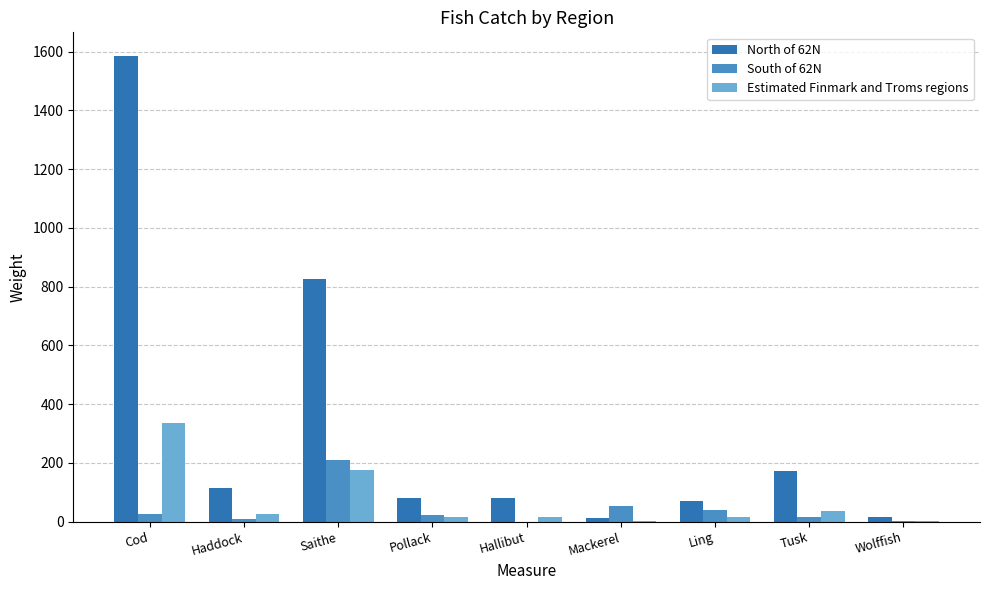

Which series has the widest spread of values?

North of 62N